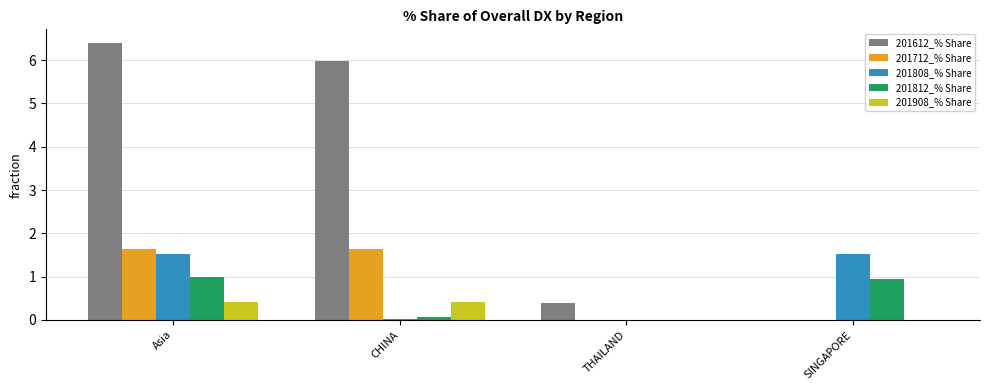

What is the approximate value of 201712_% Share at Asia?

1.6